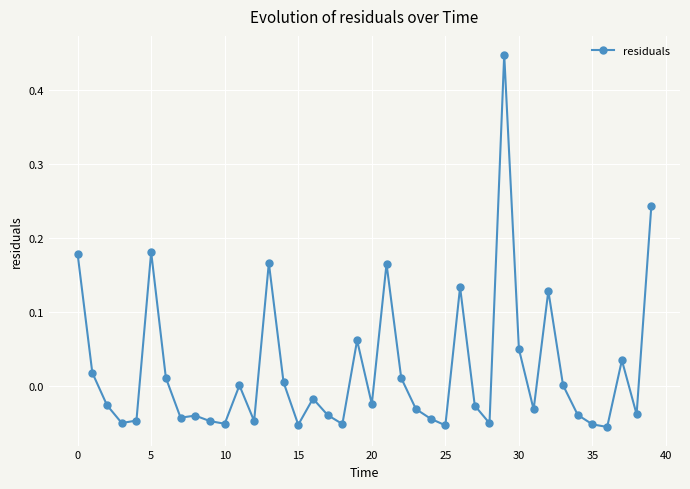

What is the difference between the maximum and second lowest values?

0.5